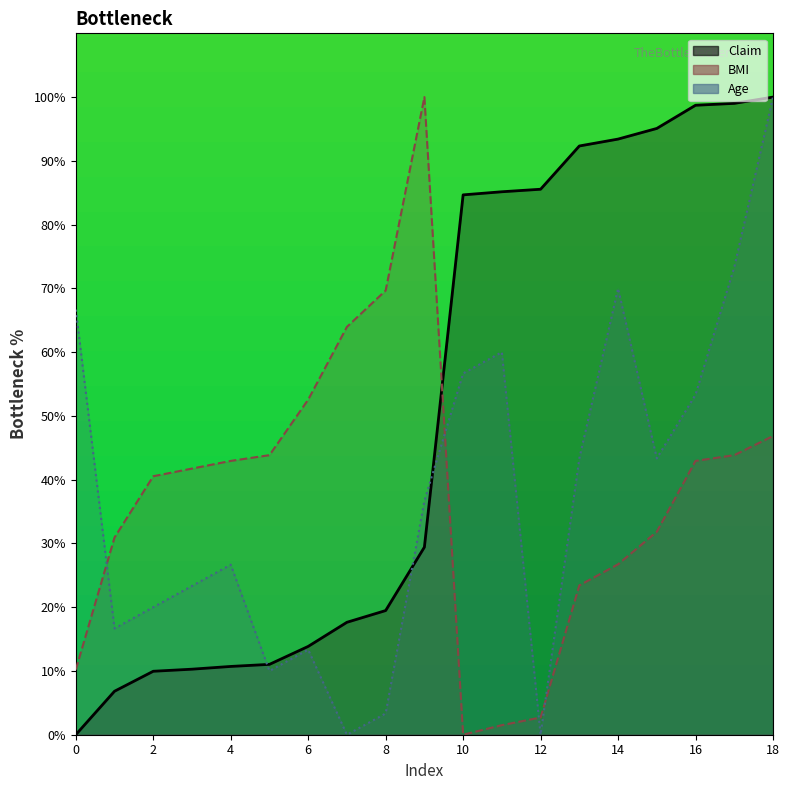

Which series has the widest spread of values?

Claim